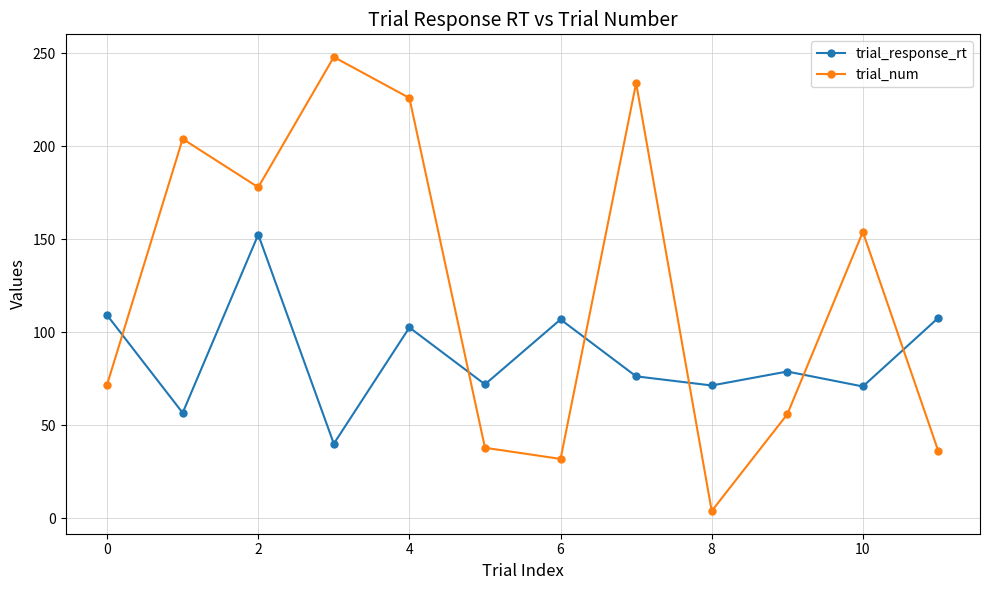

List the series in order of their peak value, highest first.

trial_num, trial_response_rt